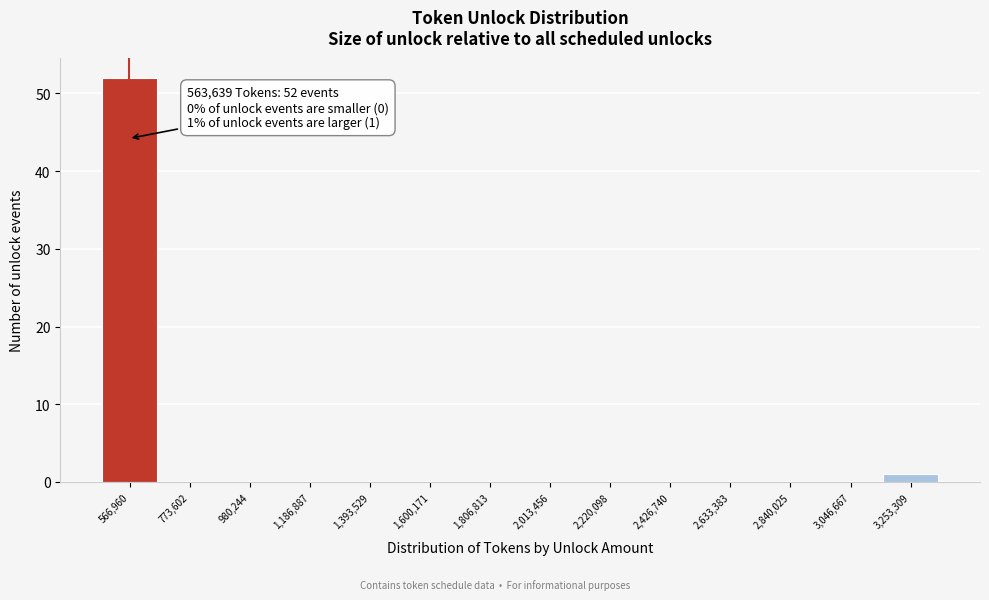

Over which range of the x-axis is the bar tallest?

450000 to 650000